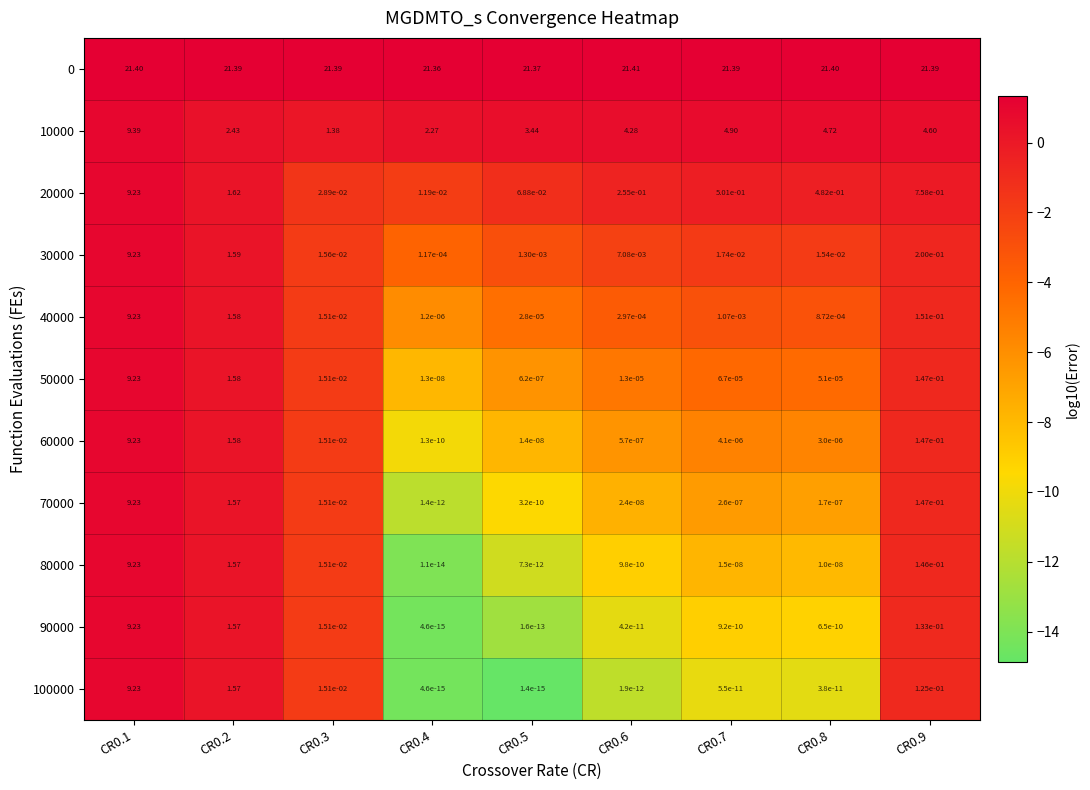

Count the number of data series in this chart.

11